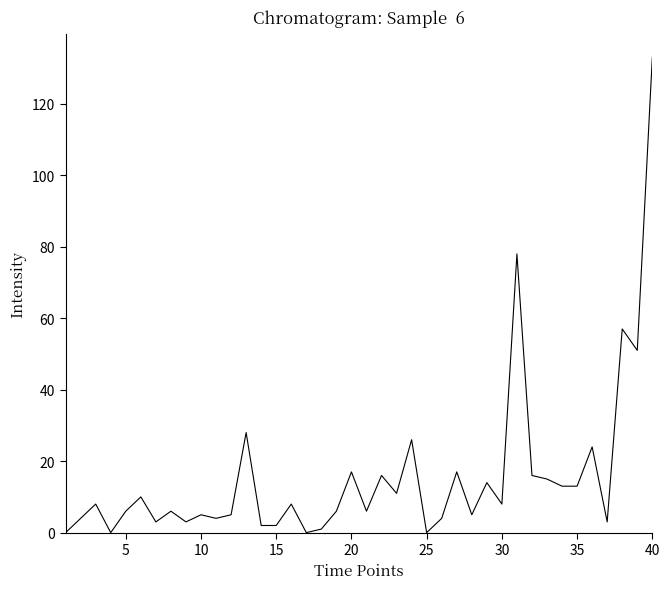

What is the difference between the maximum and minimum values?

133